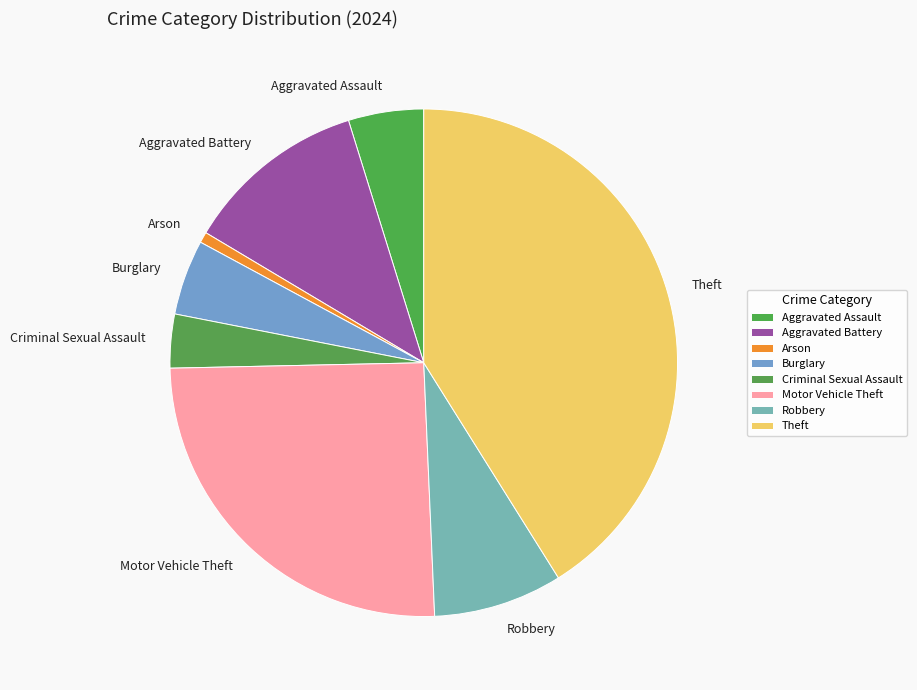

Is it true that Aggravated Assault is 5% of the pie?

True